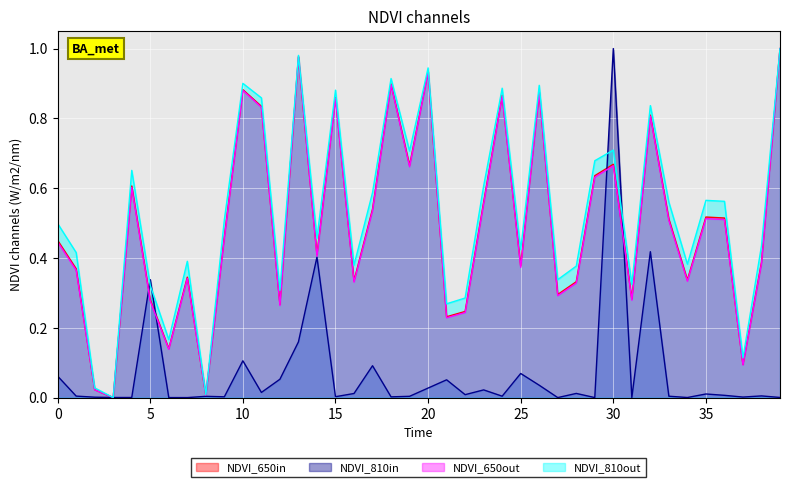

What is the value of the sr point at the 17th from the left?

0.3